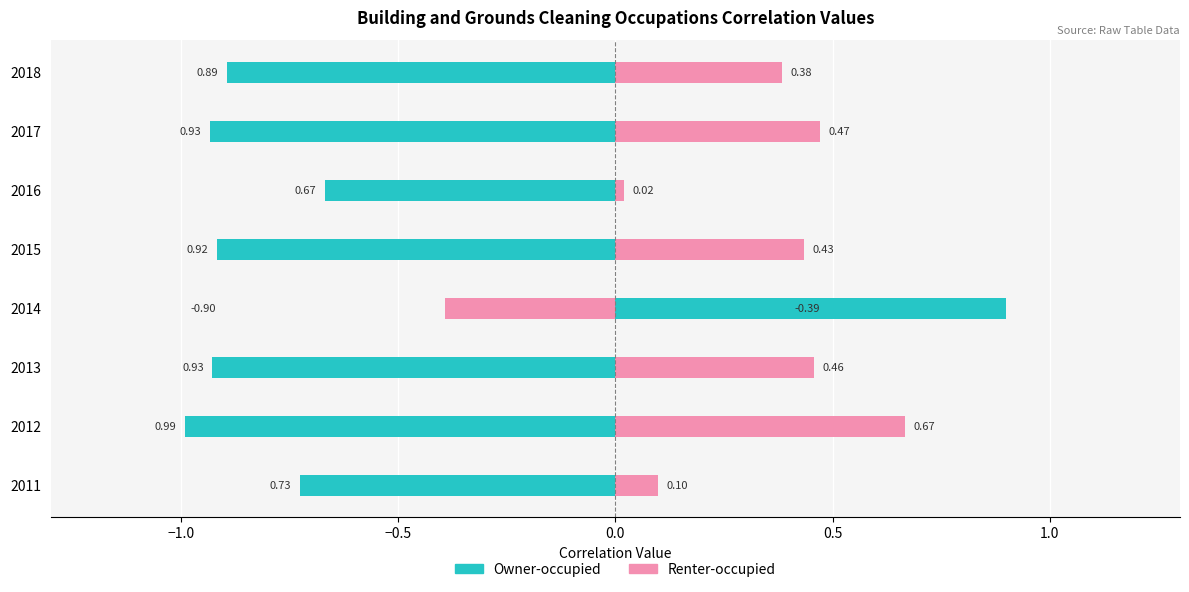

Reading left to right, list all the values displayed in this chart.

Owner-occupied: -0.7	-1.0	-0.9	0.9	-0.9	-0.7	-0.9	-0.9
Renter-occupied: 0.1	0.7	0.5	-0.4	0.4	0.0	0.5	0.4